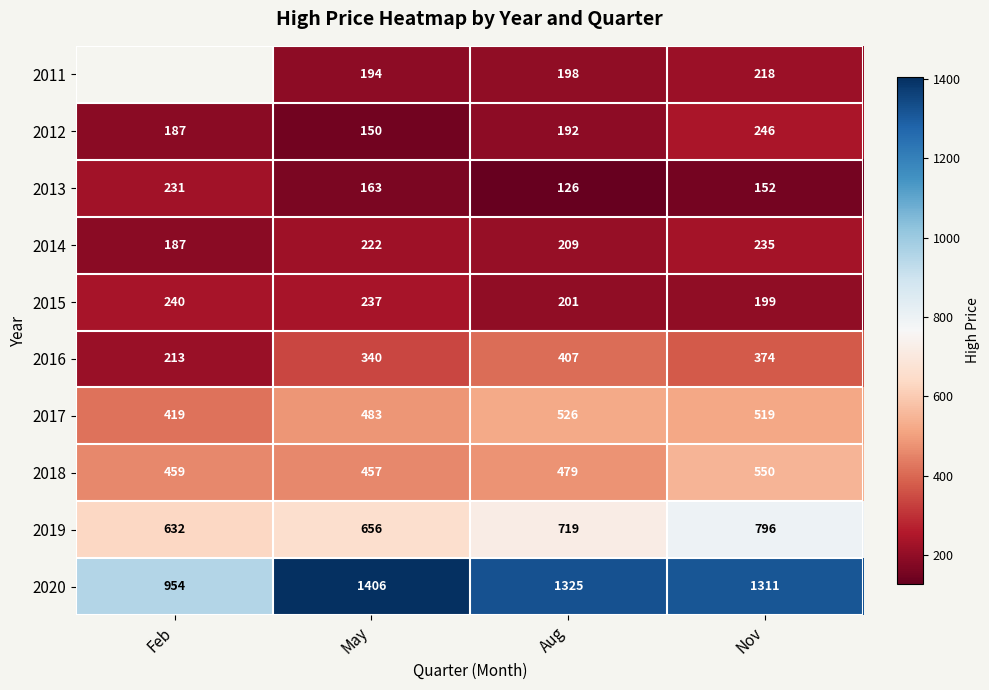

What is the total value across all series at Aug?

4382.0